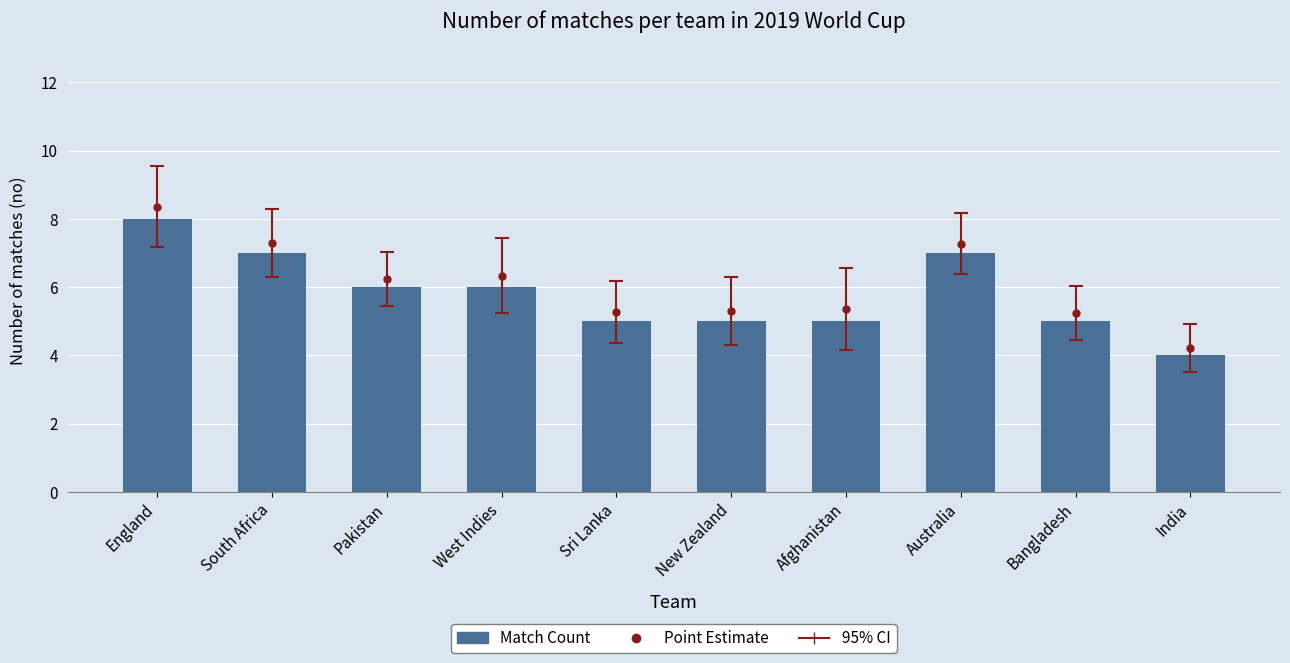

How many values exceed 6?

3